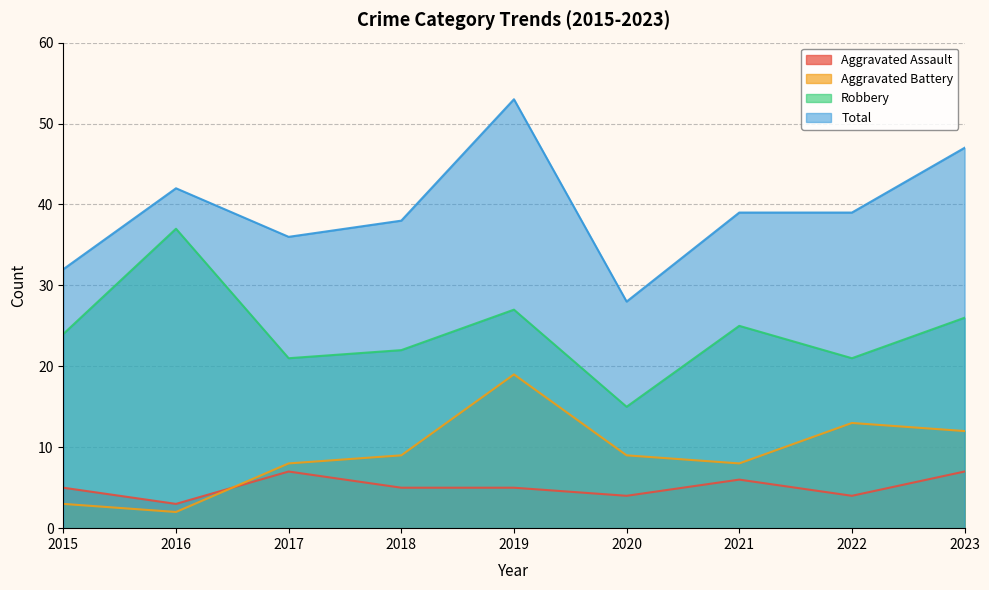

True or false: Aggravated Assault has a value of 5 at 2018.

True